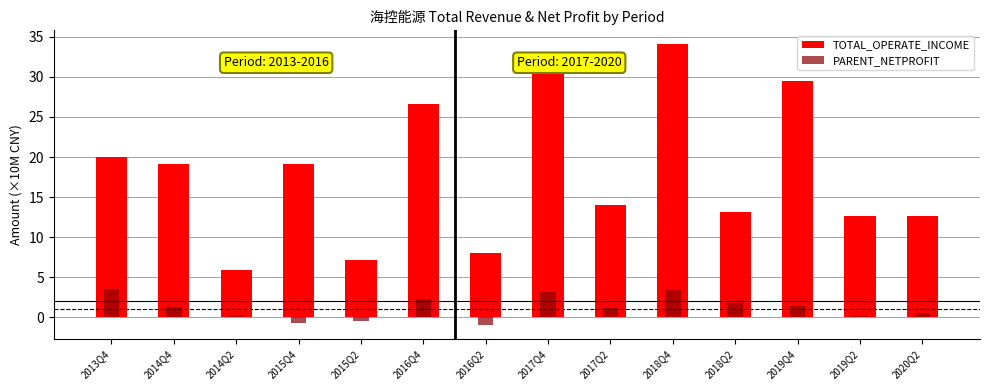

Which series has the widest spread of values?

TOTAL_OPERATE_INCOME